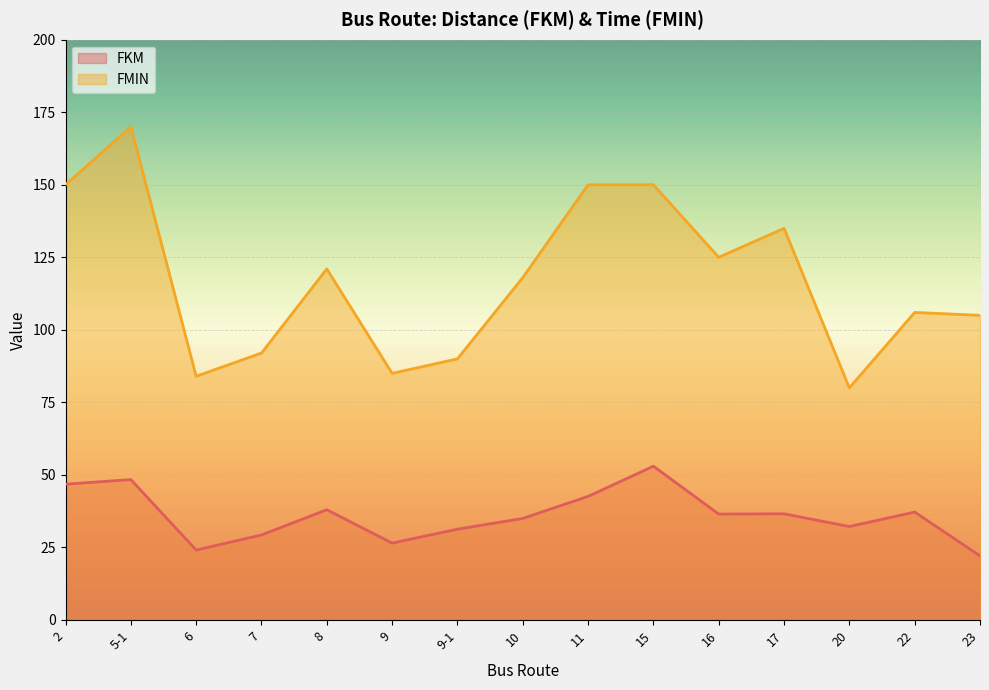

Where does the FMIN series first go above 118?

2